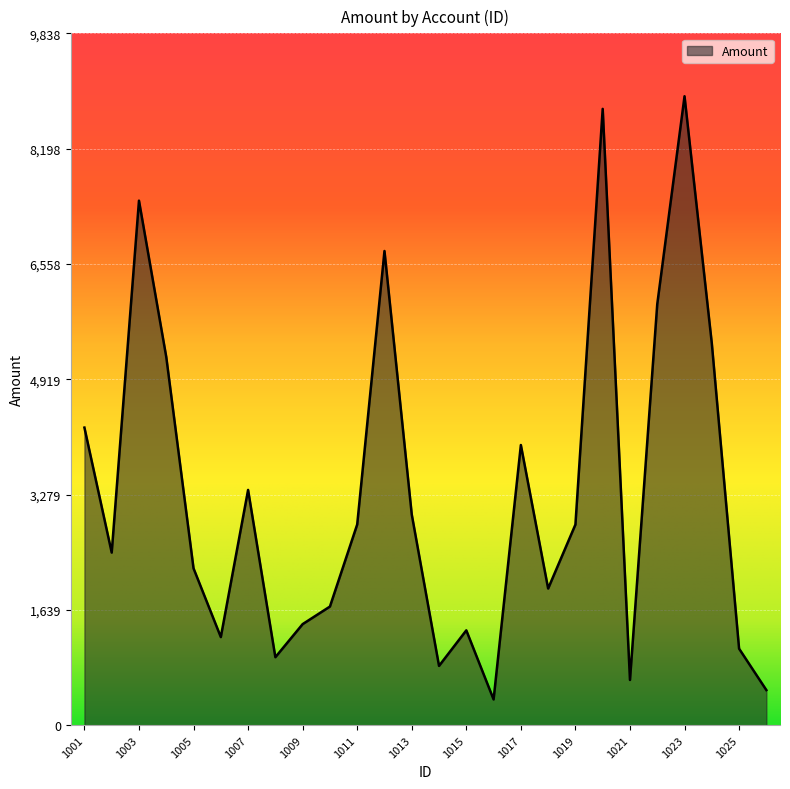

What is the difference between the maximum and minimum values?

8576.6